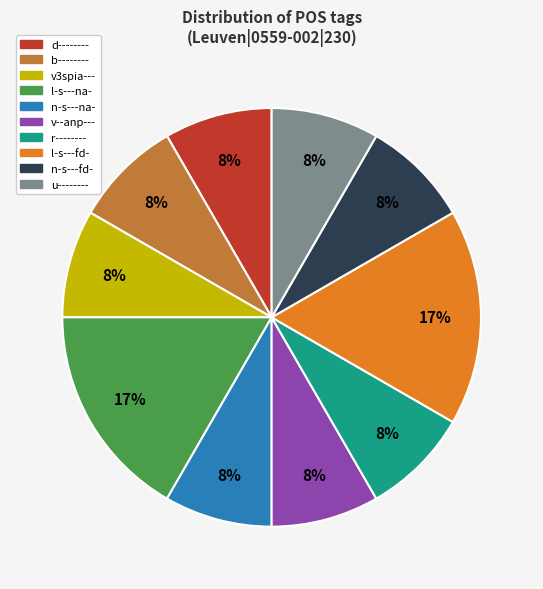

Is there any slice that represents more than half of the pie?

No